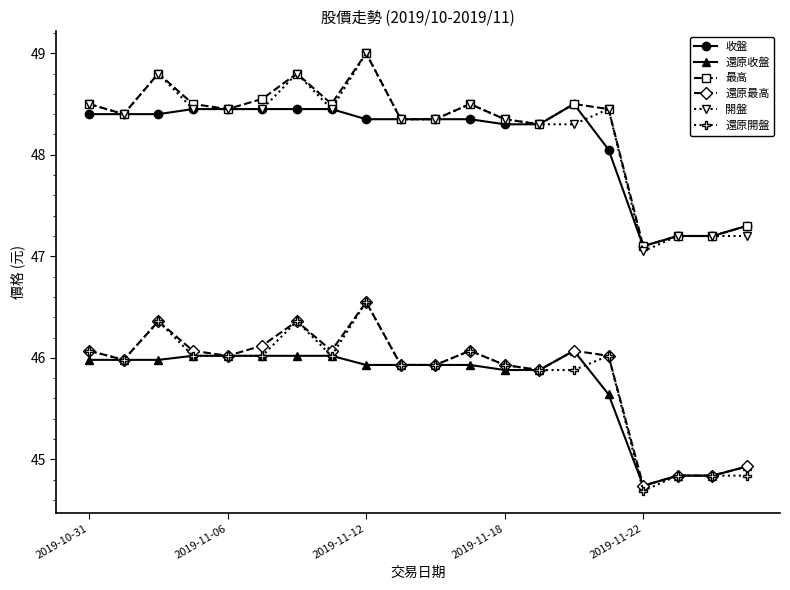

What is the value of the 最高 point at the 19th from the left?

47.2